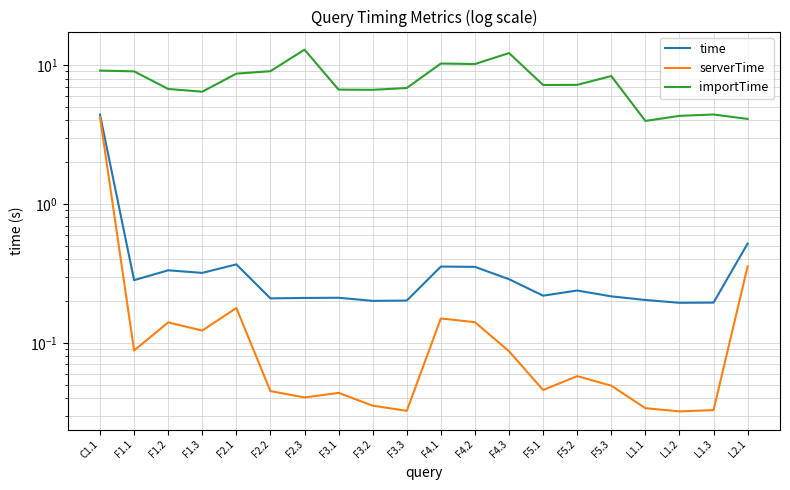

Reading left to right, transcribe all the data shown in this chart.

time: 4.4	0.3	0.3	0.3	0.4	0.2	0.2	0.2	0.2	0.2	0.4	0.4	0.3	0.2	0.2	0.2	0.2	0.2	0.2	0.5
serverTime: 4.2	0.1	0.1	0.1	0.2	0.0	0.0	0.0	0.0	0.0	0.2	0.1	0.1	0.0	0.1	0.0	0.0	0.0	0.0	0.4
importTime: 9.1	9.0	6.7	6.4	8.7	9.0	12.9	6.7	6.6	6.8	10.3	10.2	12.2	7.2	7.2	8.3	4.0	4.3	4.4	4.1